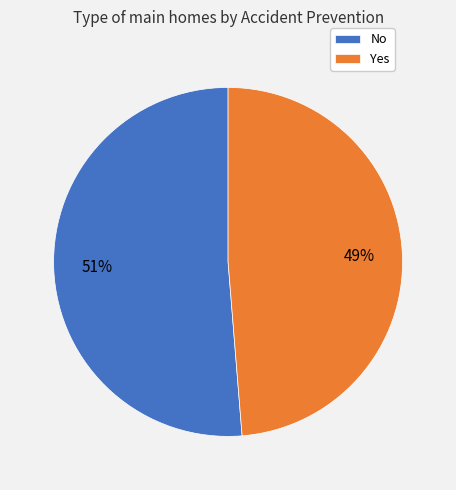

Between No and Yes, which is larger?

No